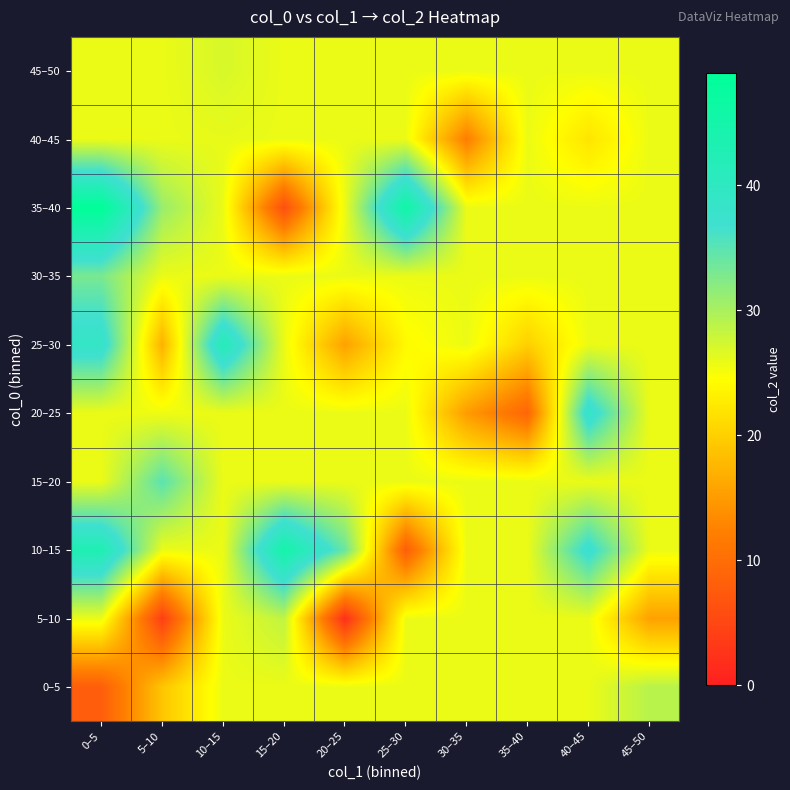

Reading left to right, transcribe all the data shown in this chart.

0–5: 0–5=8.0	5–10=19.0	10–15=25.8	15–20=25.8	20–25=25.8	25–30=25.8	30–35=25.8	35–40=25.8	40–45=25.8	45–50=29.0
5–10: 0–5=25.8	5–10=4.0	10–15=25.8	15–20=28.5	20–25=2.0	25–30=25.8	30–35=25.8	35–40=25.8	40–45=25.8	45–50=15.5
10–15: 0–5=43.0	5–10=25.8	10–15=25.8	15–20=45.0	20–25=34.0	25–30=8.0	30–35=25.8	35–40=25.8	40–45=38.0	45–50=25.8
15–20: 0–5=25.8	5–10=35.0	10–15=25.8	15–20=25.8	20–25=25.8	25–30=25.8	30–35=25.8	35–40=25.8	40–45=25.8	45–50=25.8
20–25: 0–5=25.8	5–10=25.5	10–15=25.8	15–20=25.8	20–25=25.8	25–30=25.8	30–35=15.0	35–40=9.0	40–45=39.0	45–50=25.8
25–30: 0–5=39.0	5–10=17.0	10–15=42.0	15–20=25.8	20–25=15.5	25–30=24.0	30–35=25.8	35–40=20.0	40–45=25.8	45–50=25.8
30–35: 0–5=33.0	5–10=25.8	10–15=25.8	15–20=25.8	20–25=25.8	25–30=25.8	30–35=25.8	35–40=25.8	40–45=25.8	45–50=25.8
35–40: 0–5=49.0	5–10=31.0	10–15=25.8	15–20=6.0	20–25=25.8	25–30=46.0	30–35=25.8	35–40=25.8	40–45=25.8	45–50=25.8
40–45: 0–5=25.8	5–10=25.8	10–15=26.0	15–20=25.8	20–25=25.8	25–30=25.8	30–35=12.0	35–40=25.8	40–45=22.0	45–50=25.8
45–50: 0–5=25.8	5–10=25.8	10–15=27.0	15–20=25.8	20–25=25.8	25–30=25.8	30–35=25.8	35–40=25.8	40–45=25.8	45–50=25.8